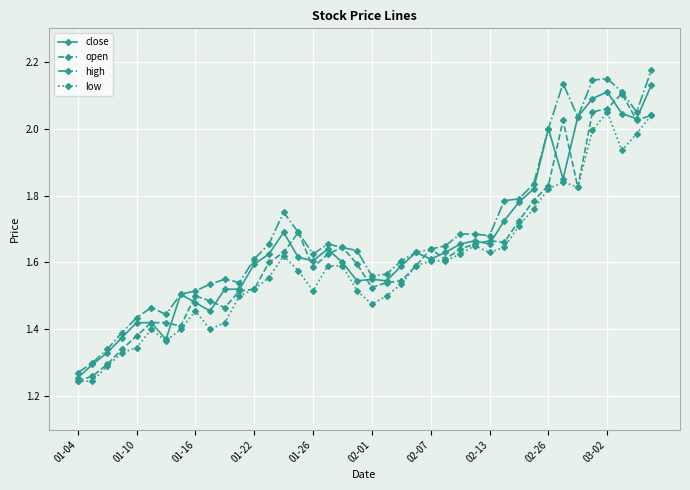

How many lines are shown in the chart?

4